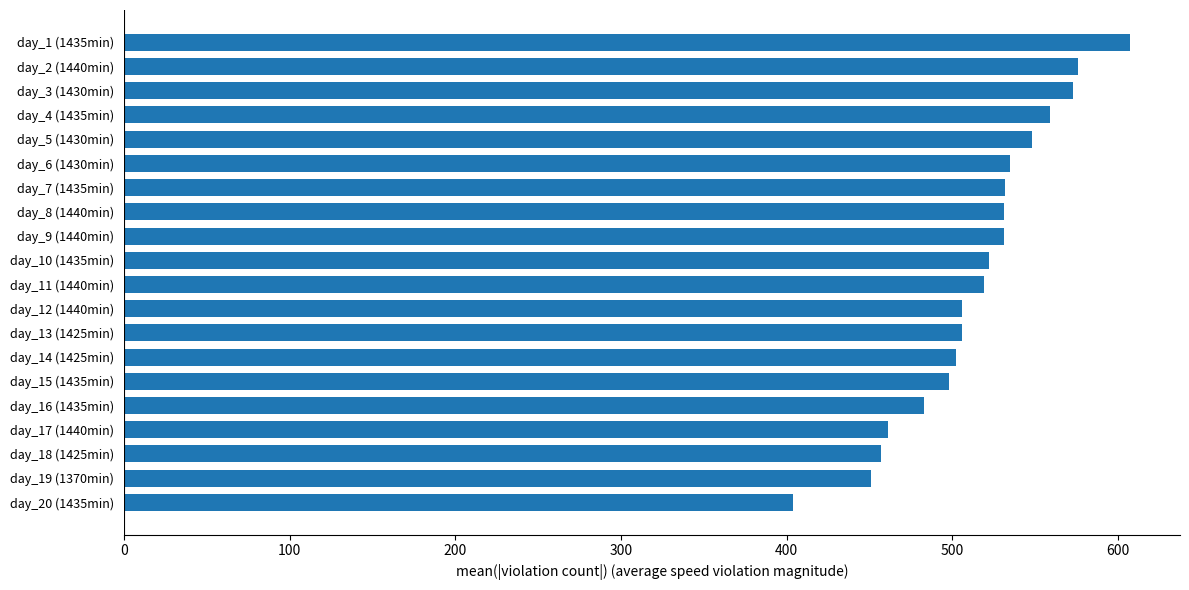

Count the number of categories in the chart.

20